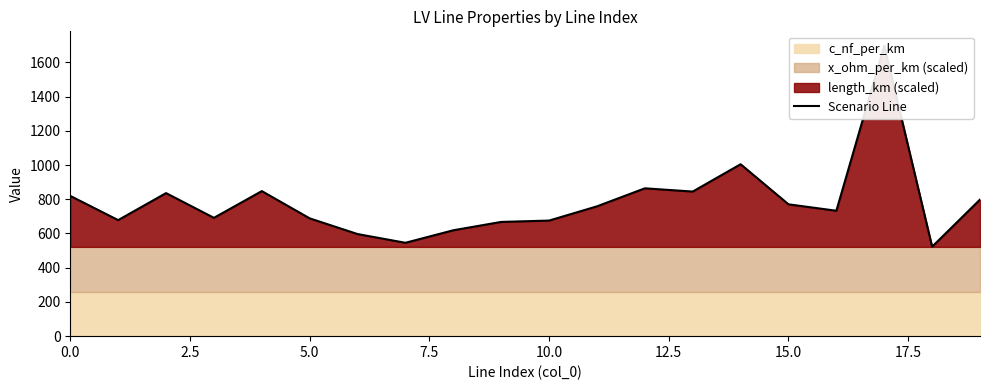

Reading left to right, extract all data points from this chart.

819.6	678.2	836.1	691.5	847.8	688.4	596.7	545.6	618.9	667.7	675.5	758.6	864.1	845.1	1004.8	770.5	733.0	1696.7	522.9	798.3